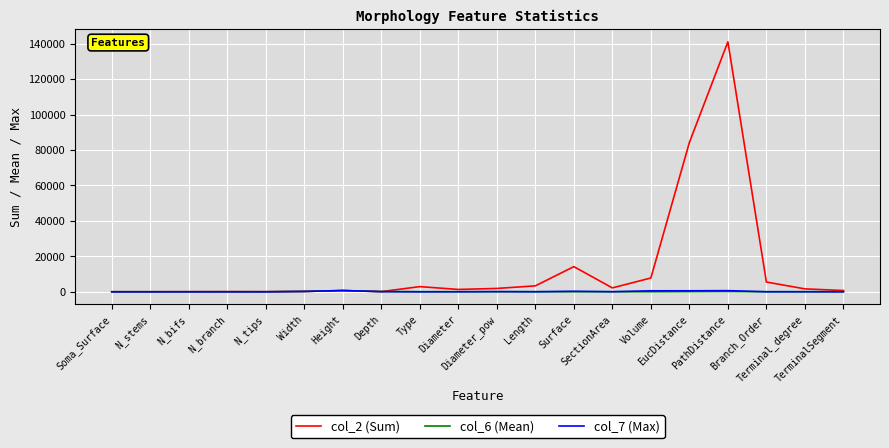

What is the greatest value displayed?

141040.0